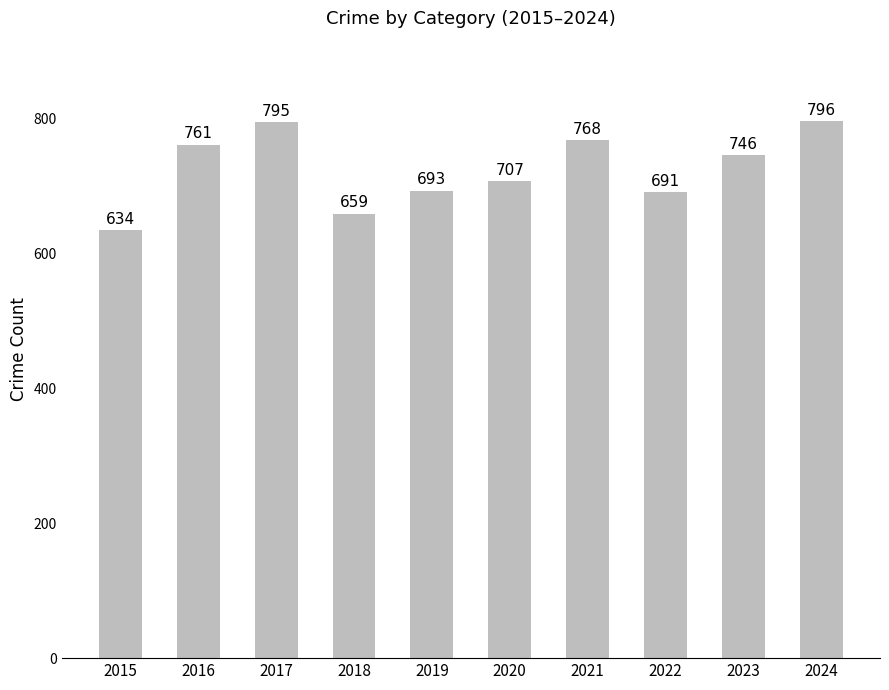

How many categories are shown in the chart?

10